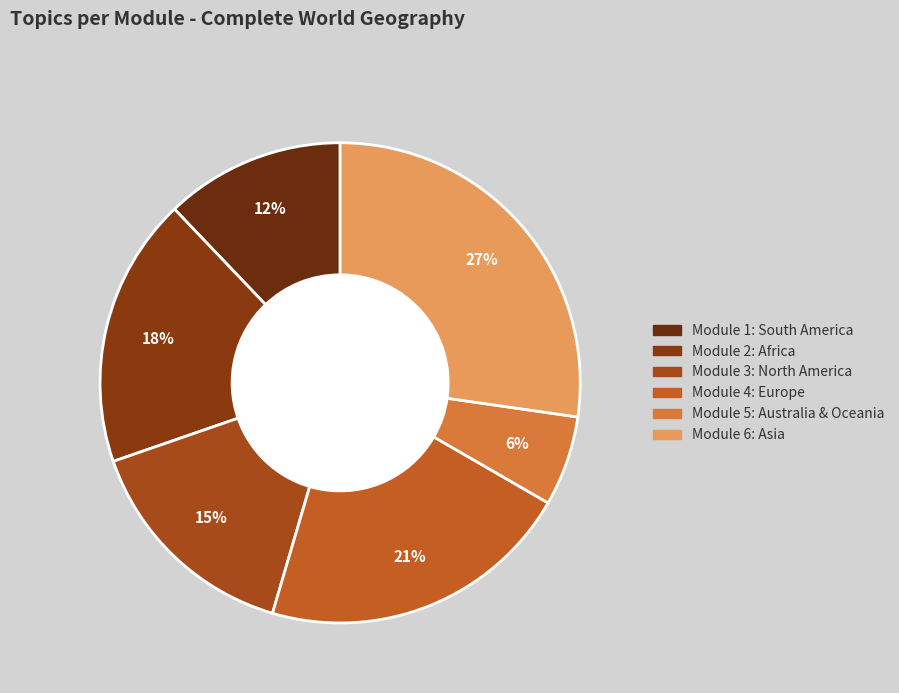

How many segments does this pie chart have?

6